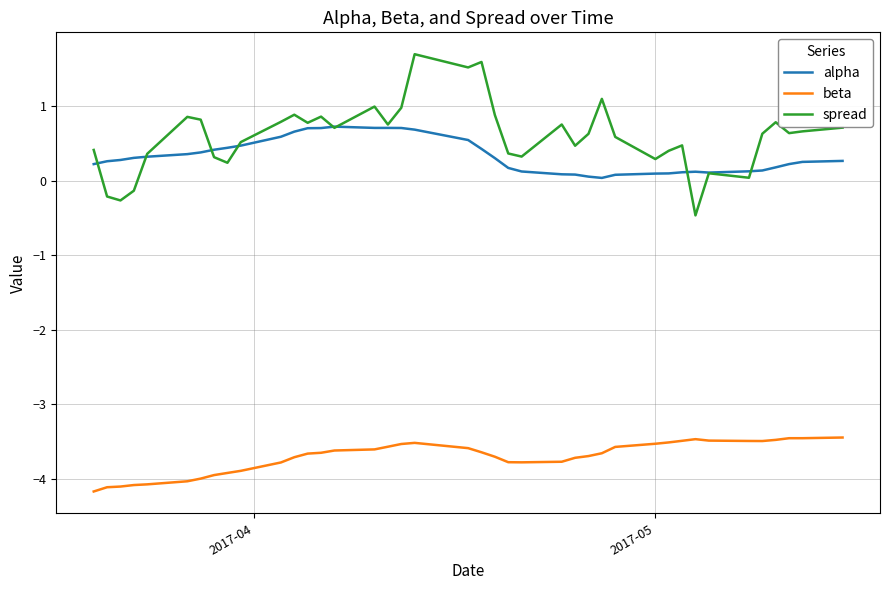

Rank the series by their maximum value, from lowest to highest.

beta, alpha, spread